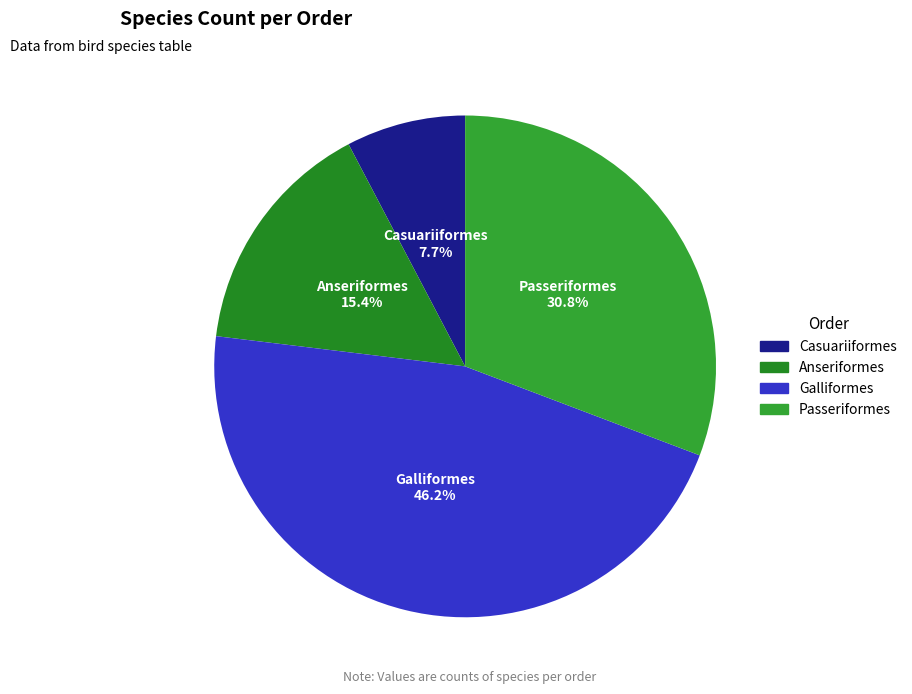

Is the sum of Casuariiformes and Passeriformes greater than half?

No